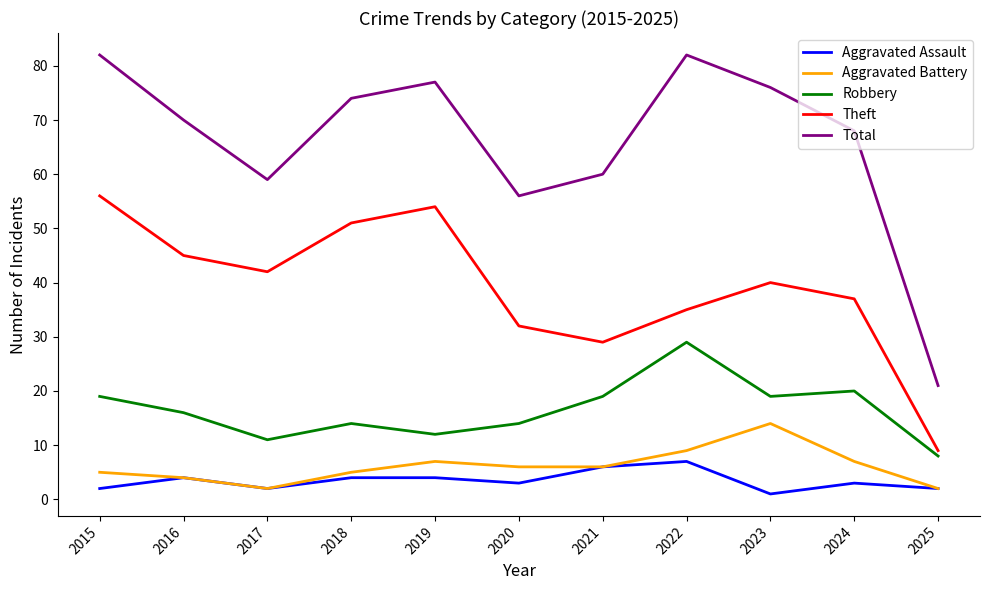

Is it true that Total equals 77 at 2019?

True